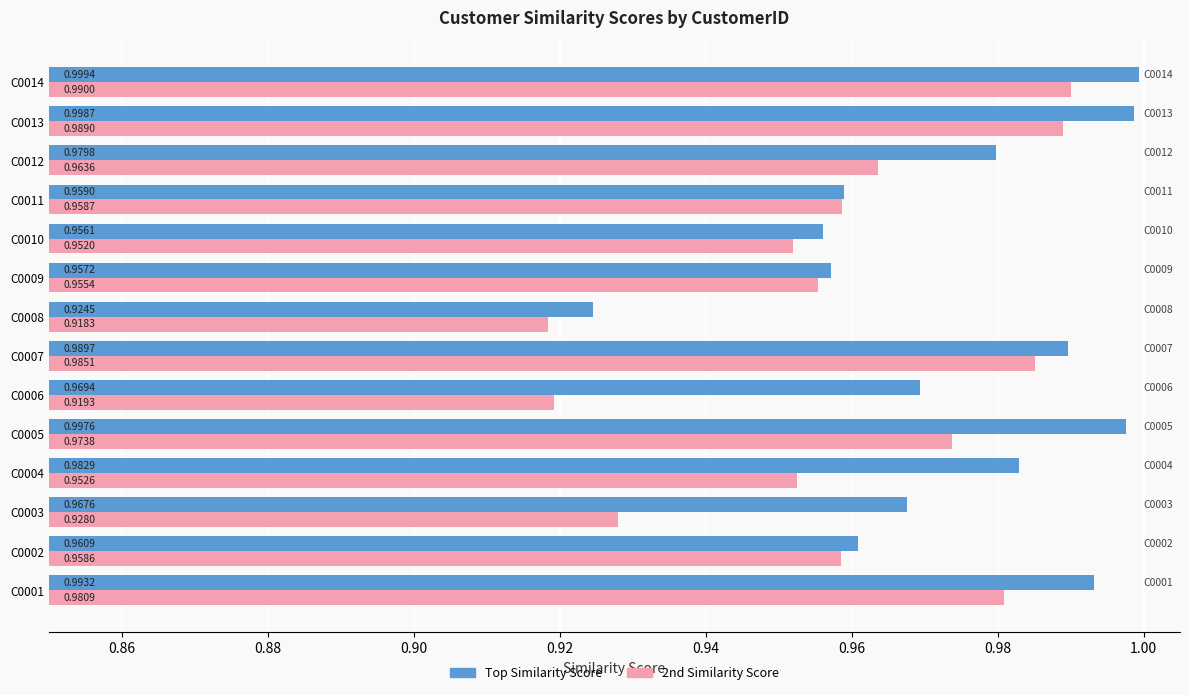

At which category is the sum across all series the highest?

C0014